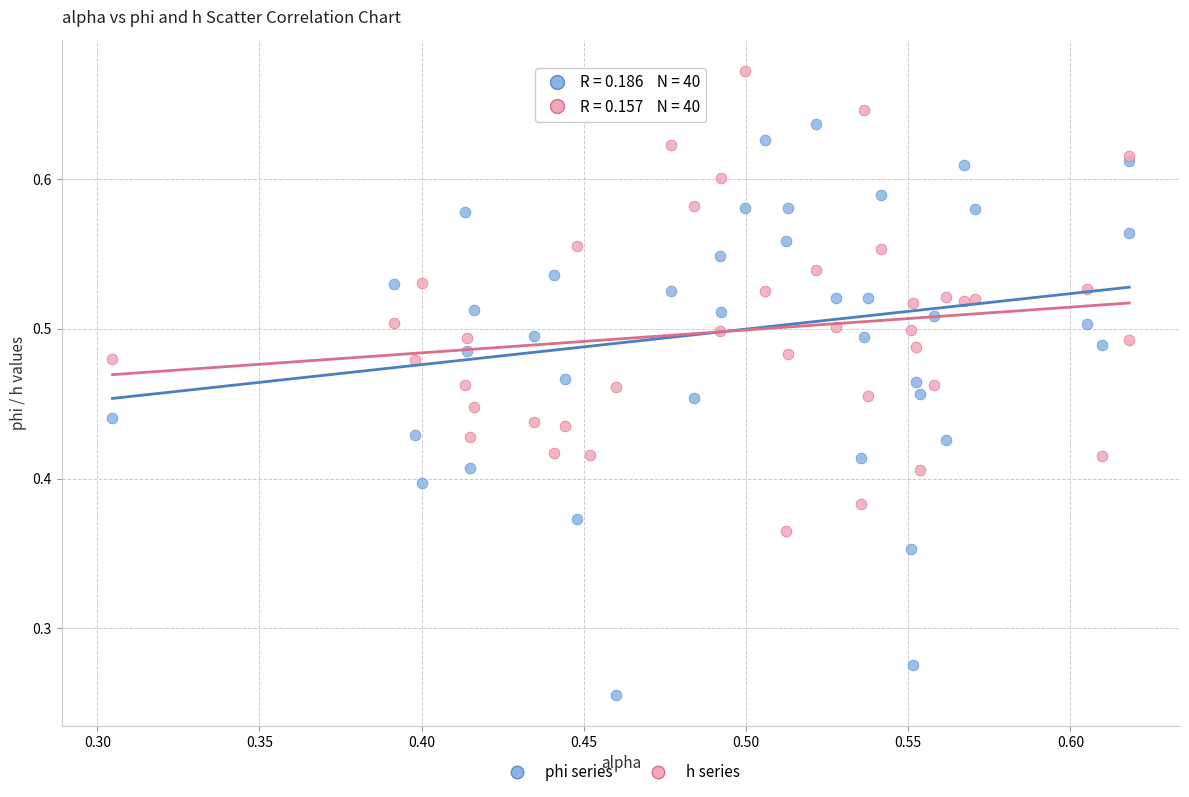

Which series has the largest Y range (max minus min)?

phi series